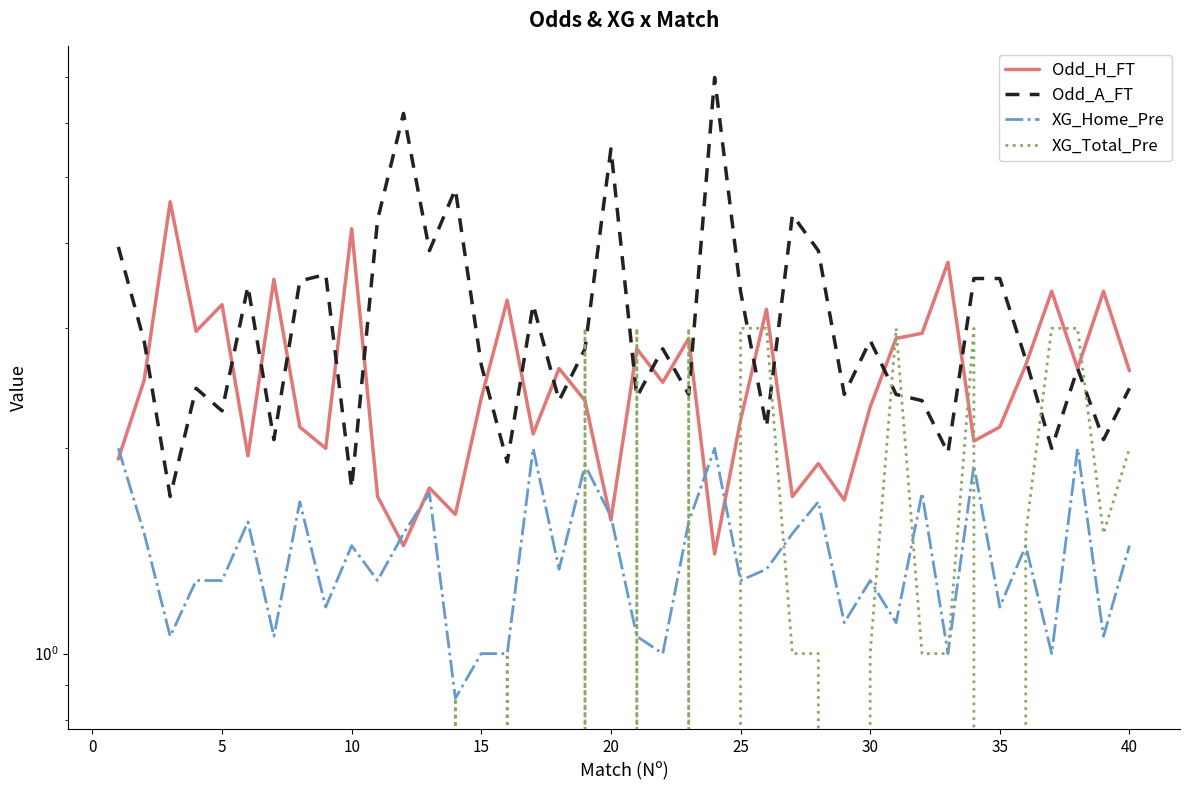

Which series ends up on top after the final intersection of Odd_H_FT and XG_Total_Pre?

Odd_H_FT